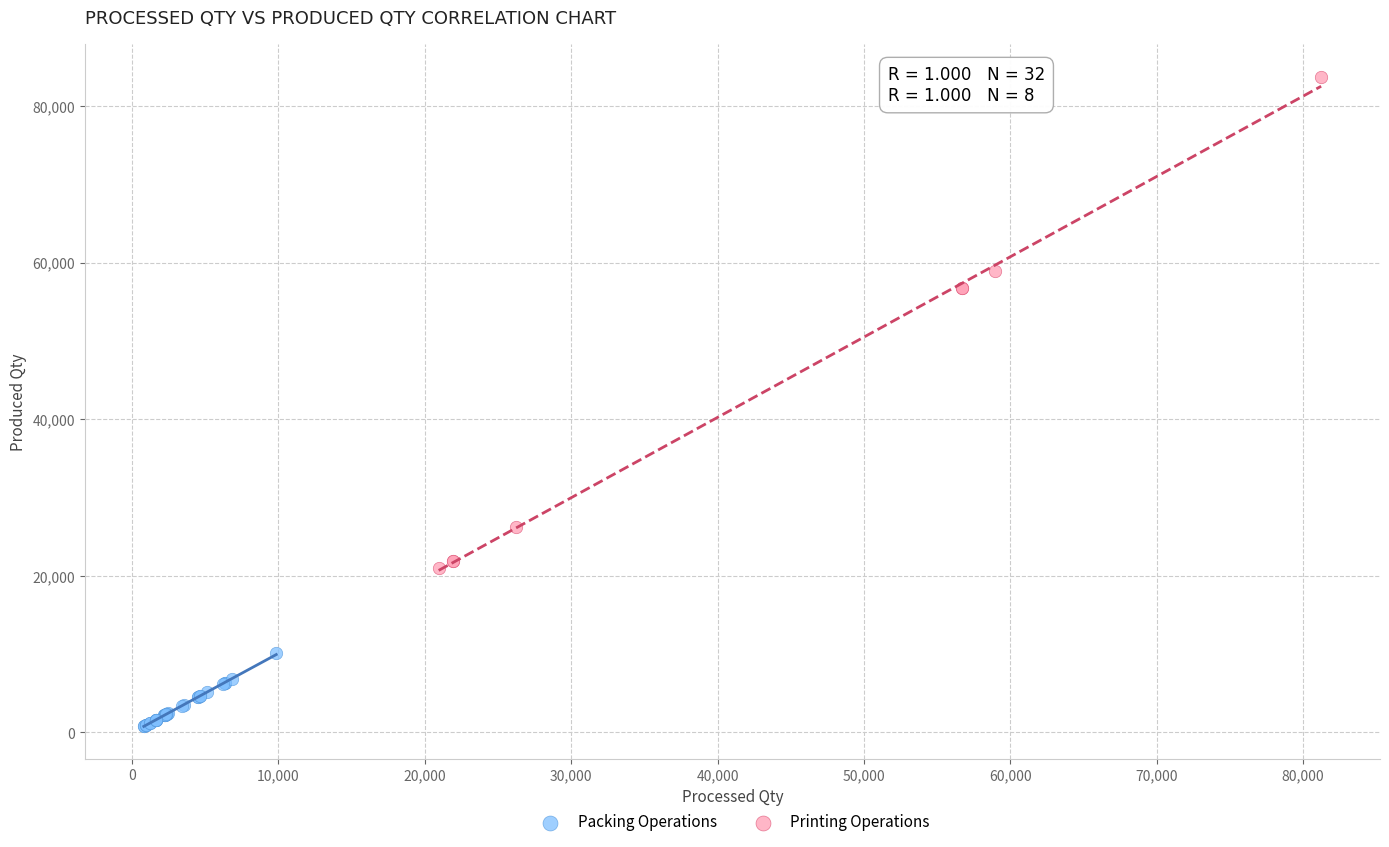

Which series has the widest spread of Y values?

Printing Operations